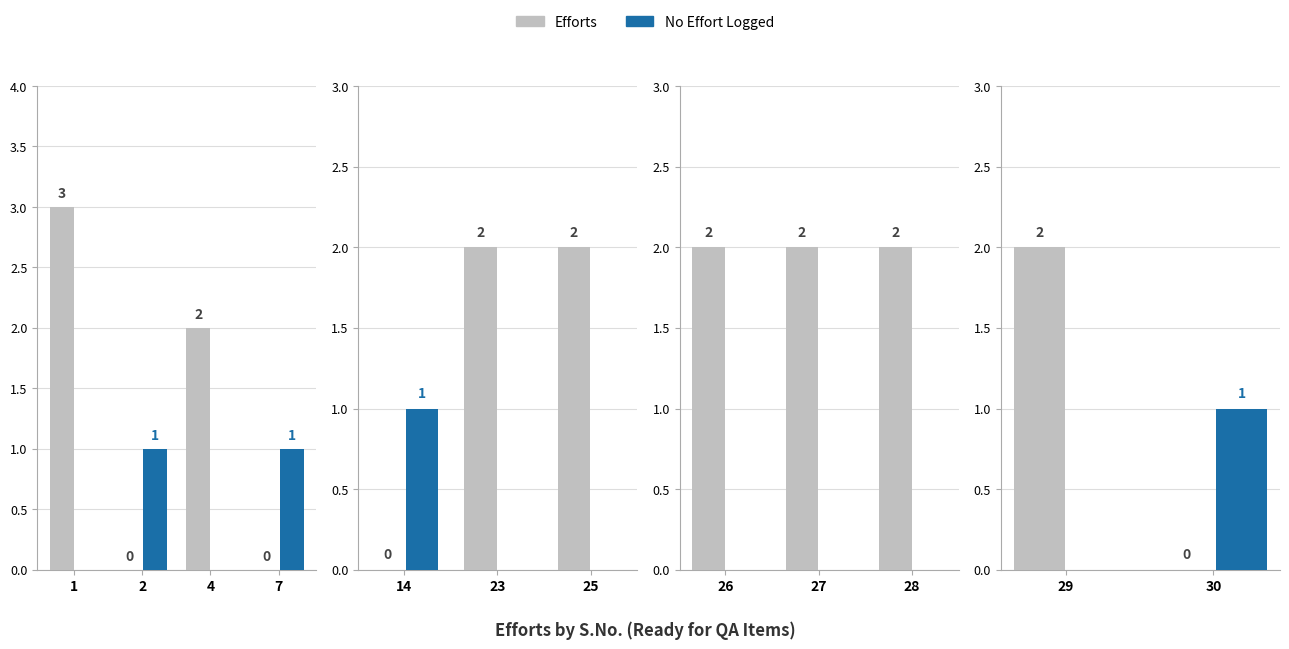

Which series has the largest total across all categories?

Efforts